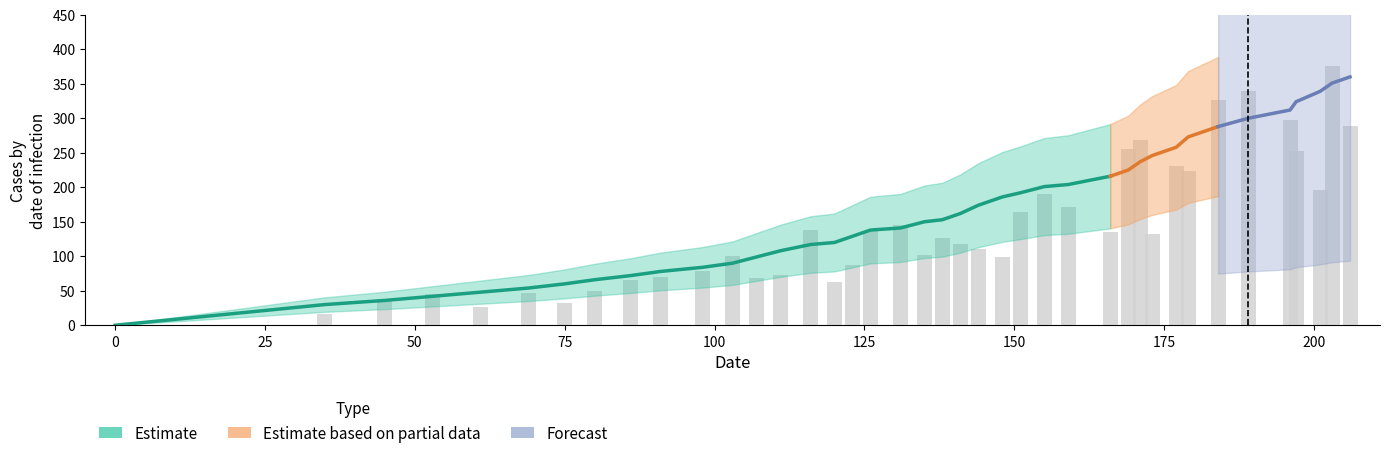

What is the sum of all x values?

5212.0